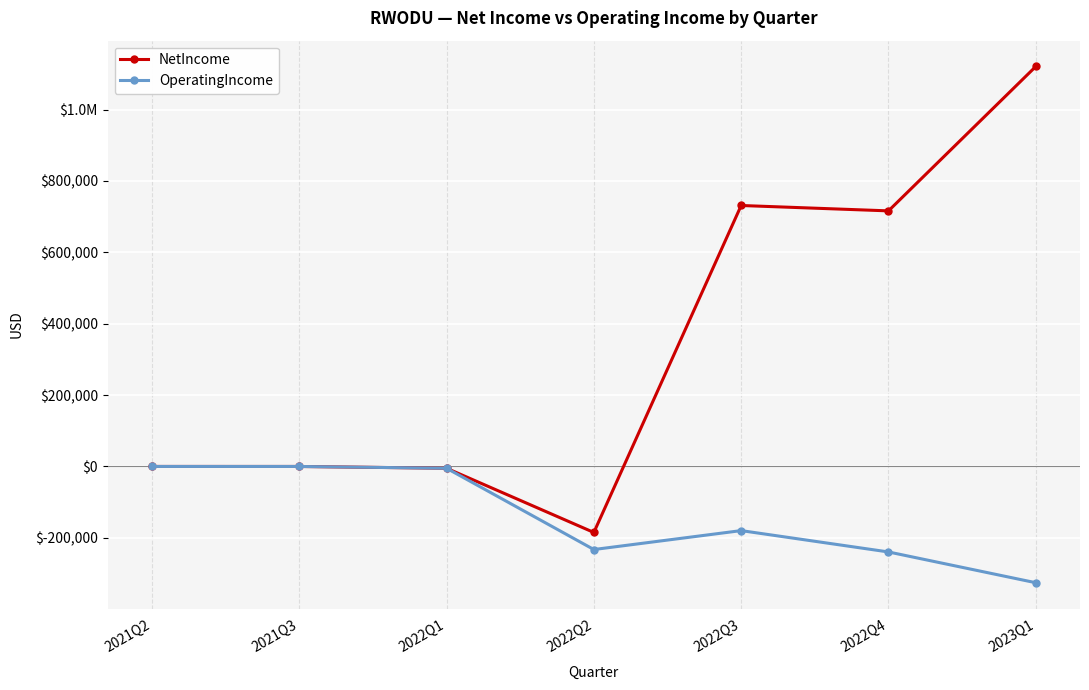

Is this an area chart (filled region under the line)?

No